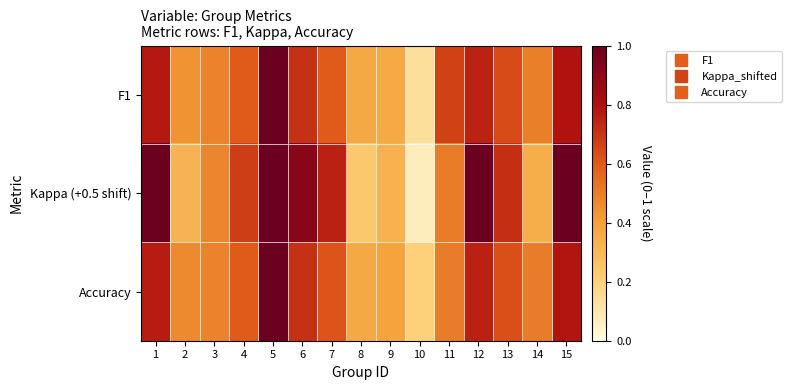

Which series has the widest spread of values?

Kappa (+0.5 shift)